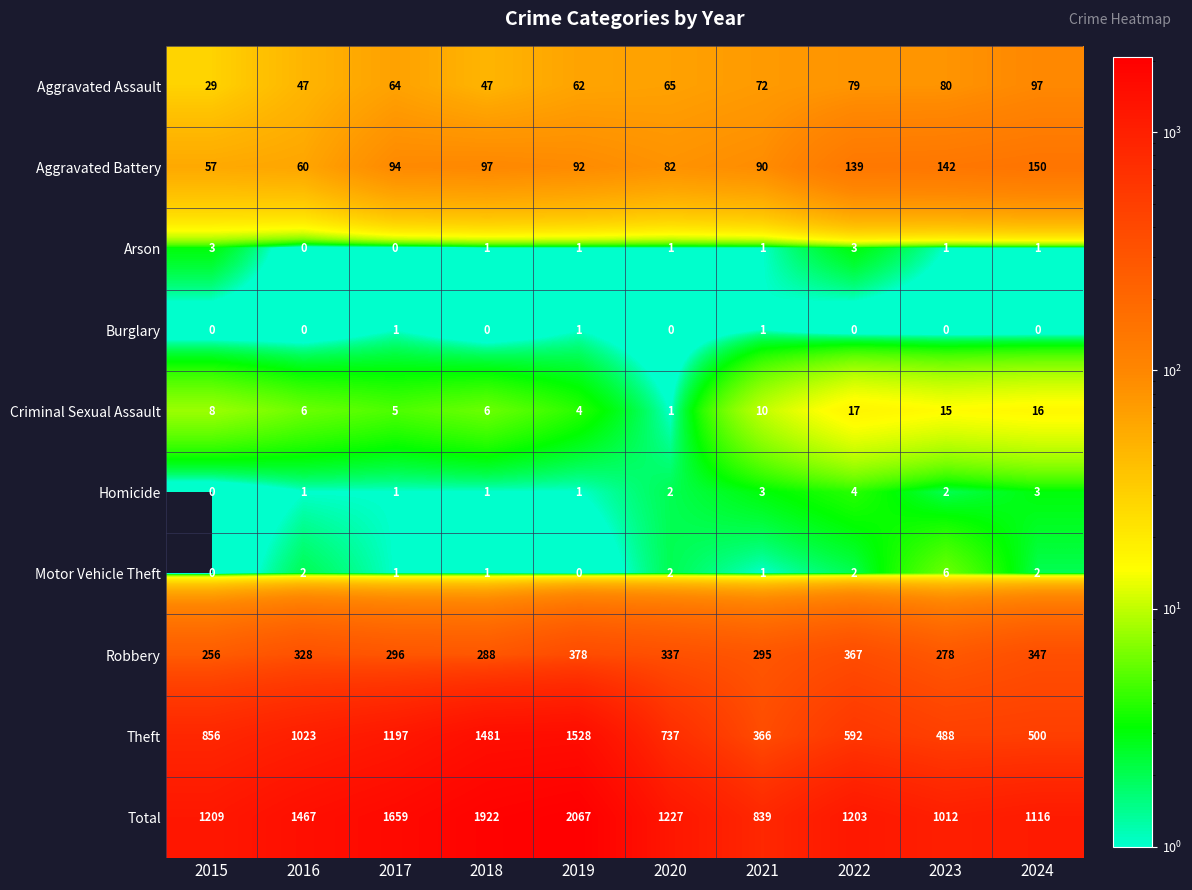

What is the total value across all series at 2023?

2024